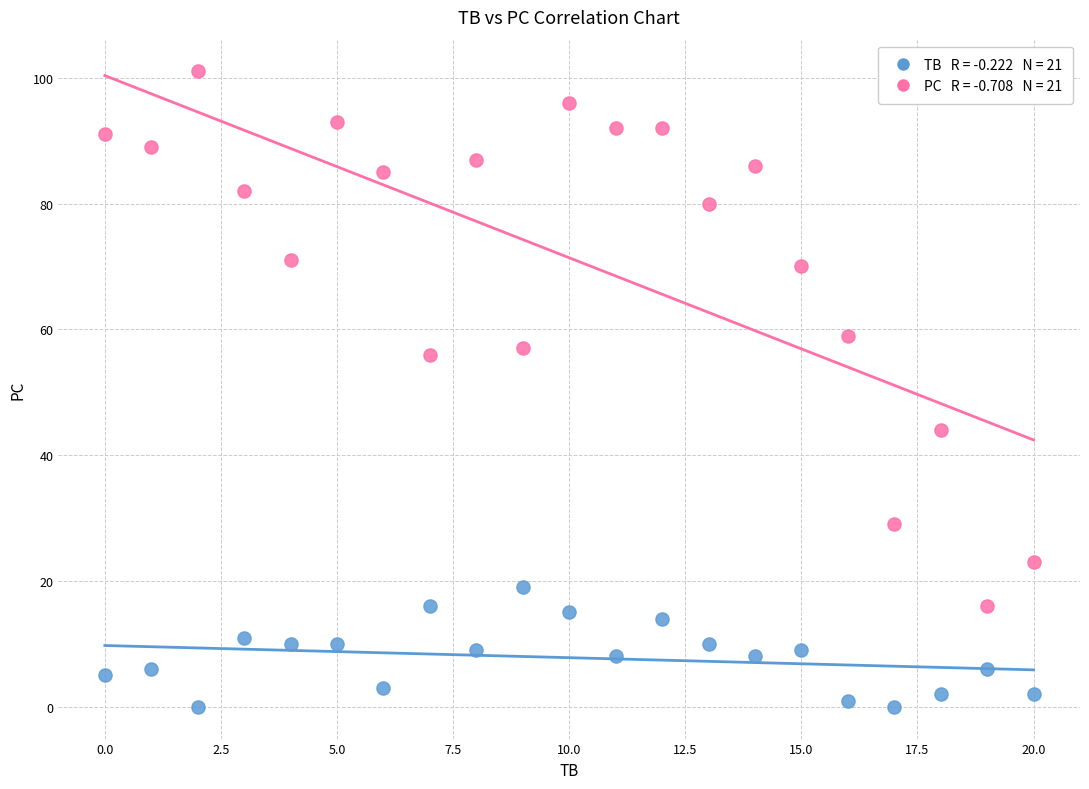

Across all data points, what is the range of Y values (max minus min)?

101